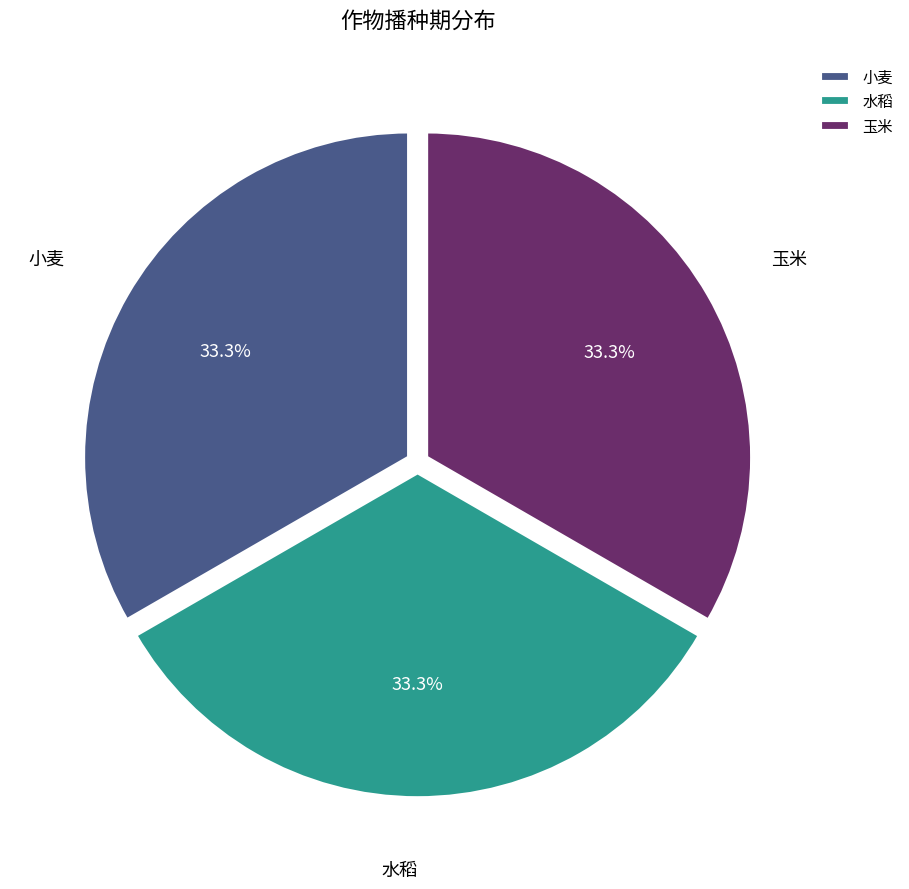

What percentage is the 小麦 slice, to the nearest percent?

33%